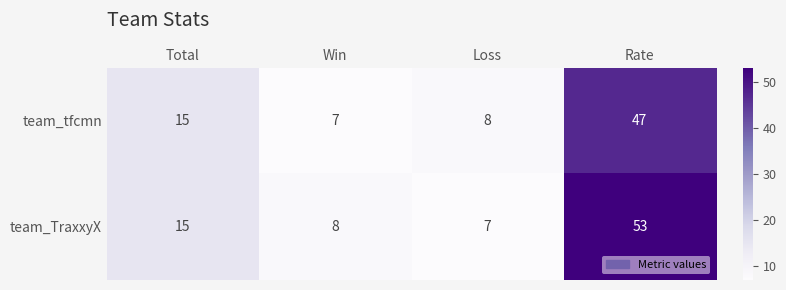

What is the difference between the second highest and minimum values in the team_TraxxyX series?

8